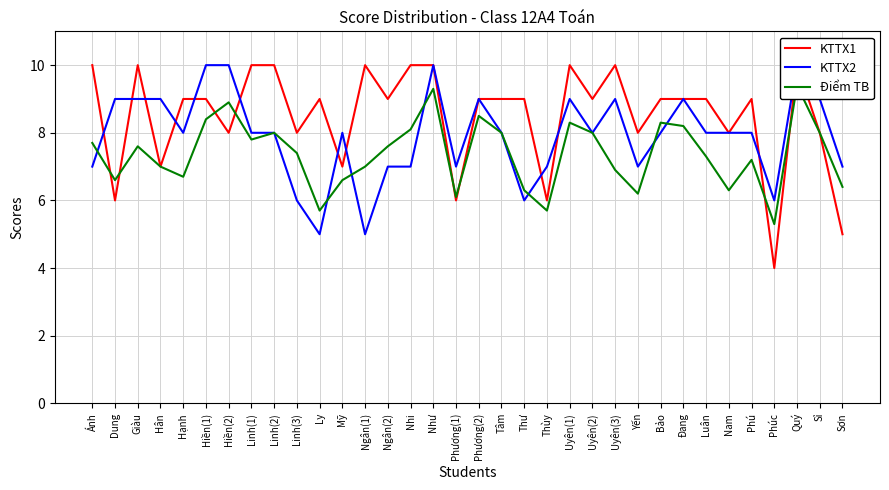

What is the label of the 9th point from the left?

Linh(2)